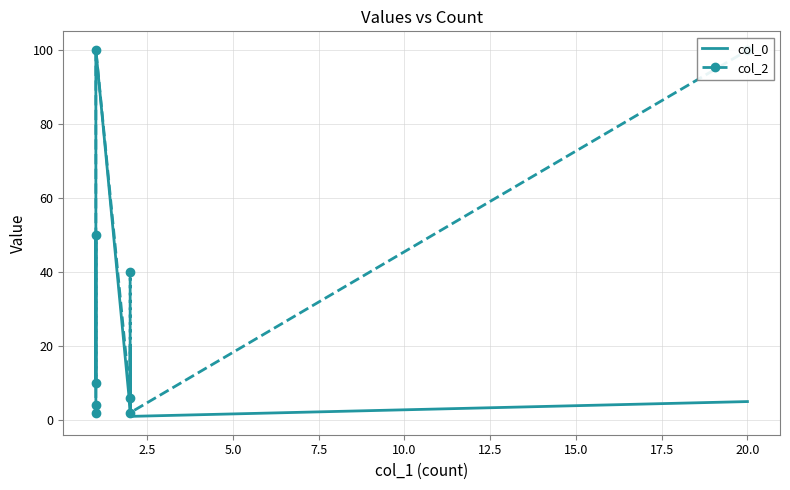

Rank the series by their maximum value, from highest to lowest.

col_0, col_2